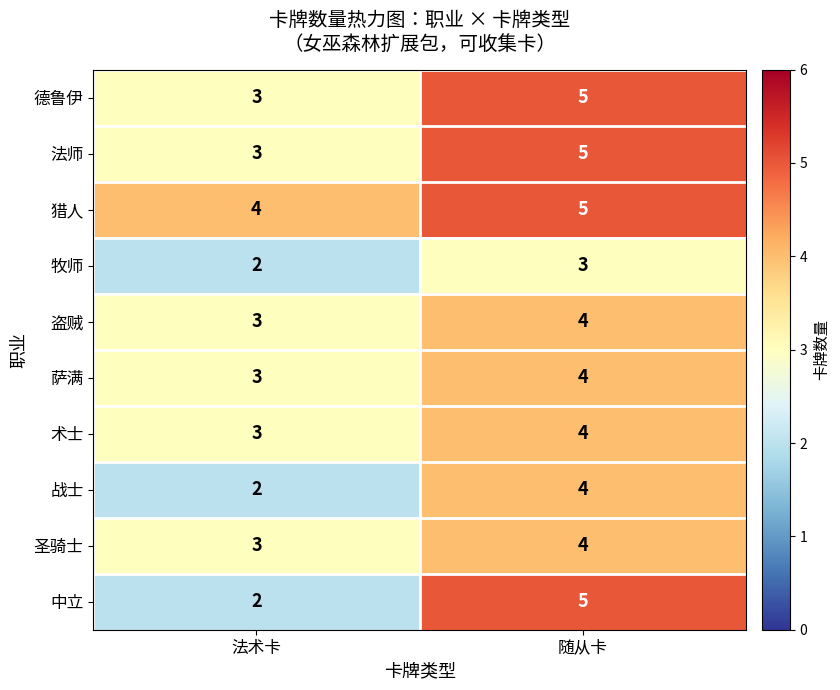

Count the number of categories in the chart.

2